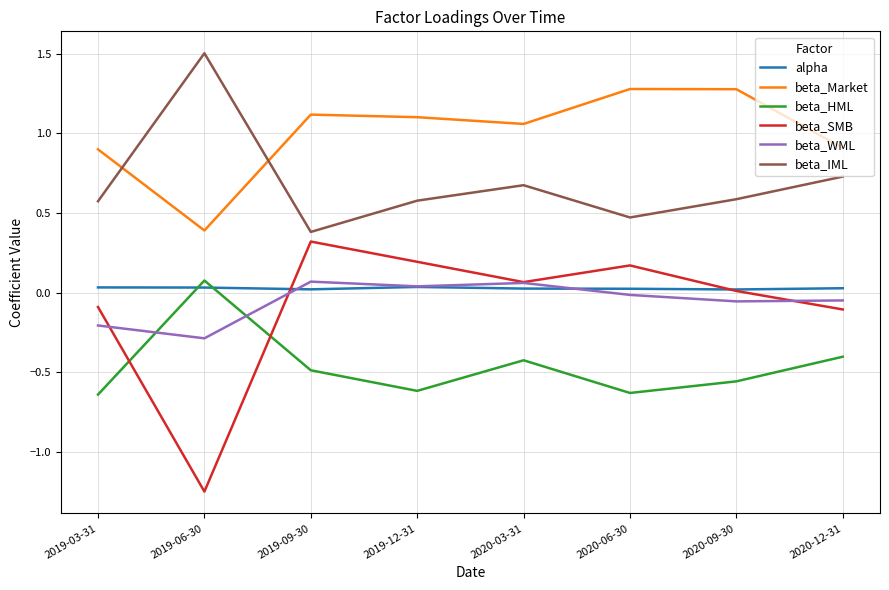

What is the difference between the highest and lowest values at 2019-12-31?

1.7